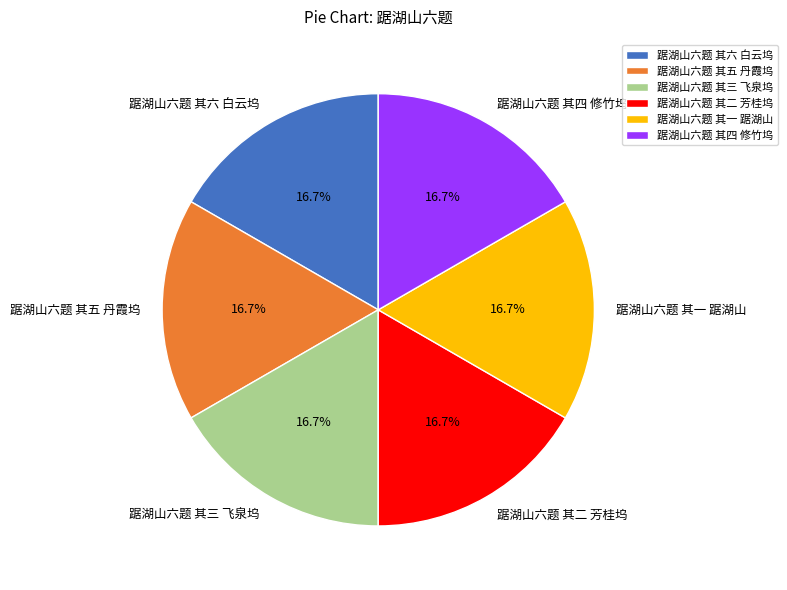

How many segments does this pie chart have?

6